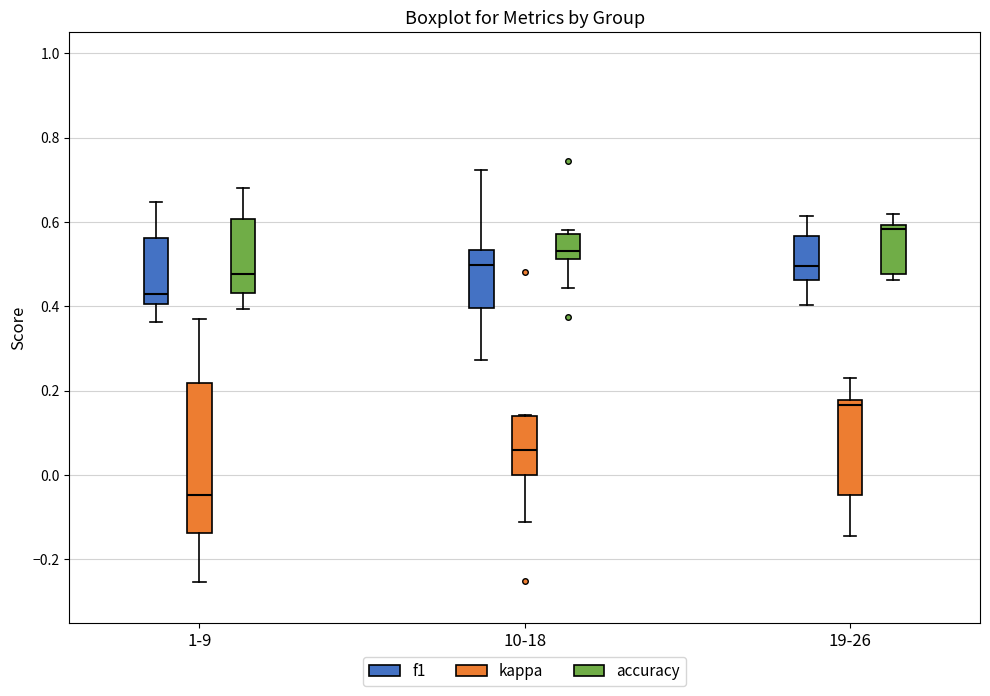

Which box's median line is the highest?

19-26 (accuracy)